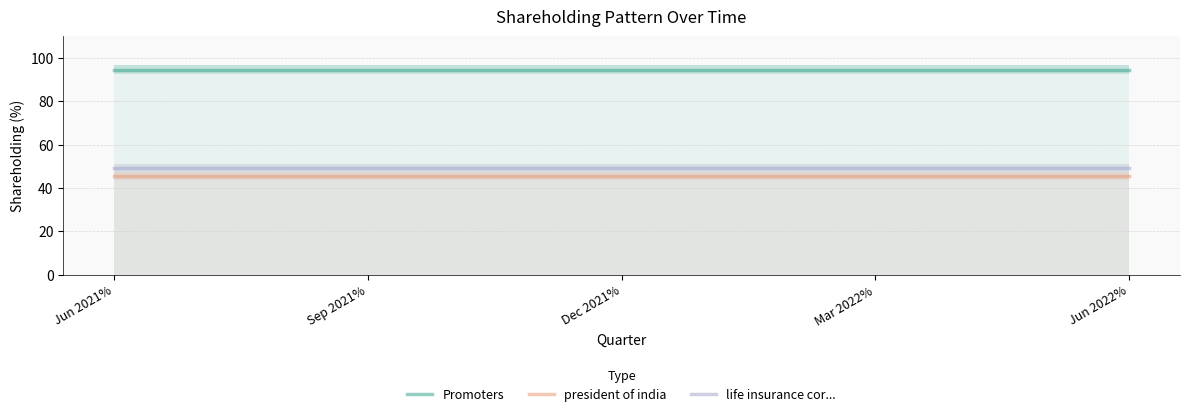

What are all the series names shown in the legend?

Promoters, president of india, life insurance cor...